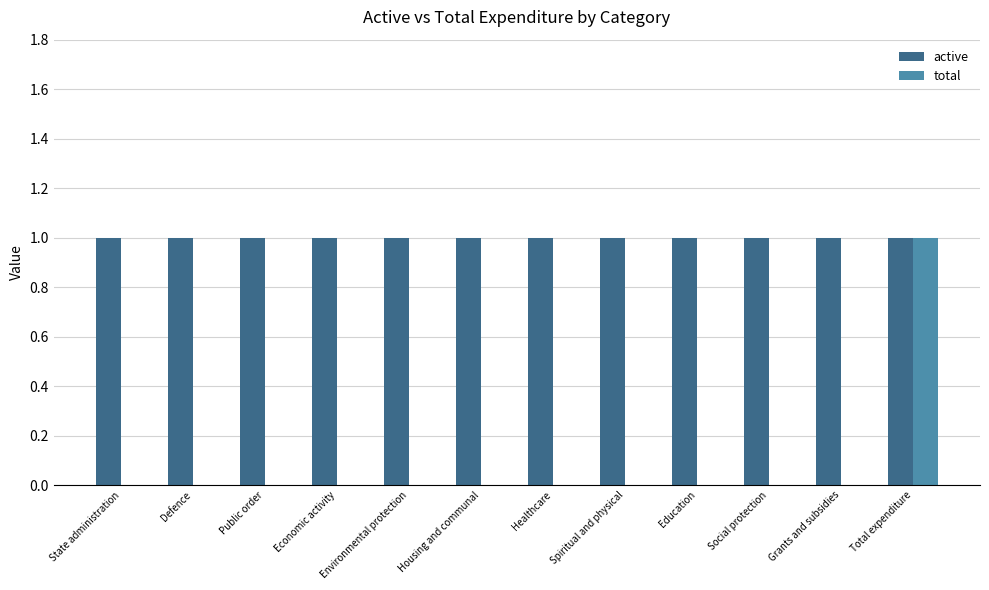

Reading left to right, what are all the values shown in this chart?

active: State administration=1	Defence=1	Public order=1	Economic activity=1	Environmental protection=1	Housing and communal=1	Healthcare=1	Spiritual and physical=1	Education=1	Social protection=1	Grants and subsidies=1	Total expenditure=1
total: State administration=0	Defence=0	Public order=0	Economic activity=0	Environmental protection=0	Housing and communal=0	Healthcare=0	Spiritual and physical=0	Education=0	Social protection=0	Grants and subsidies=0	Total expenditure=1